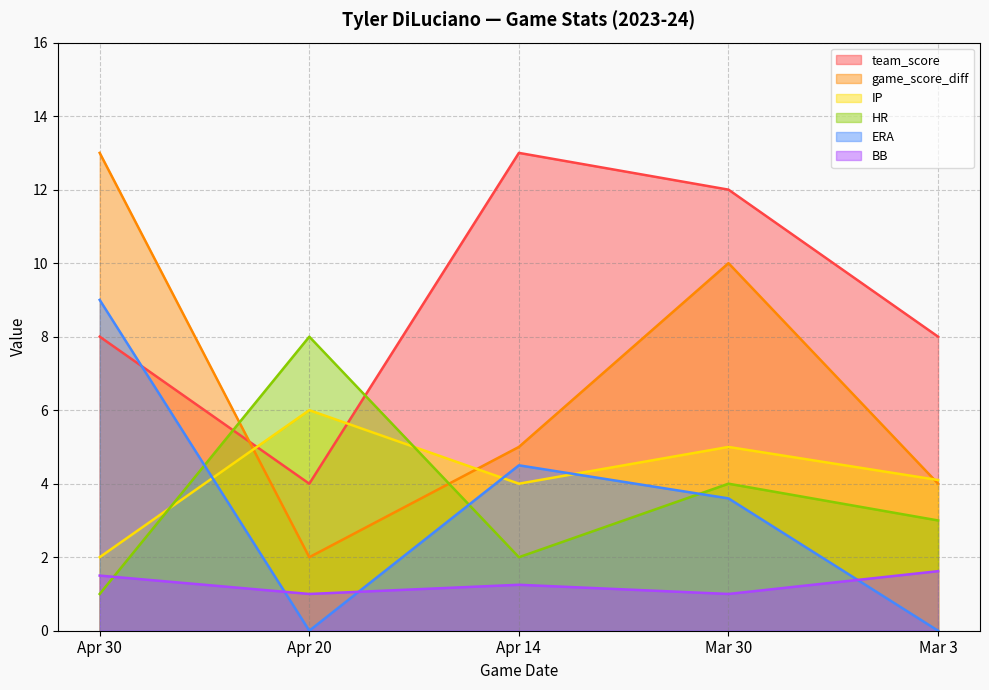

What is the label of the 5th point from the right?

Apr 30